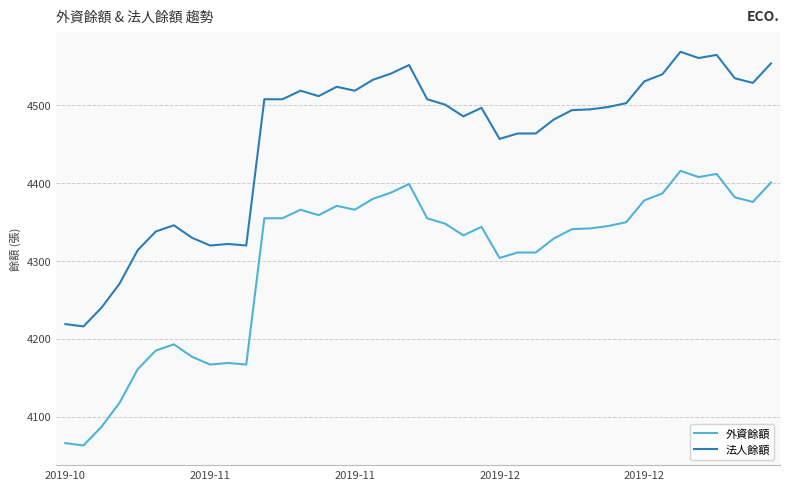

True or false: 外資餘額 and 法人餘額 cross at least once.

False